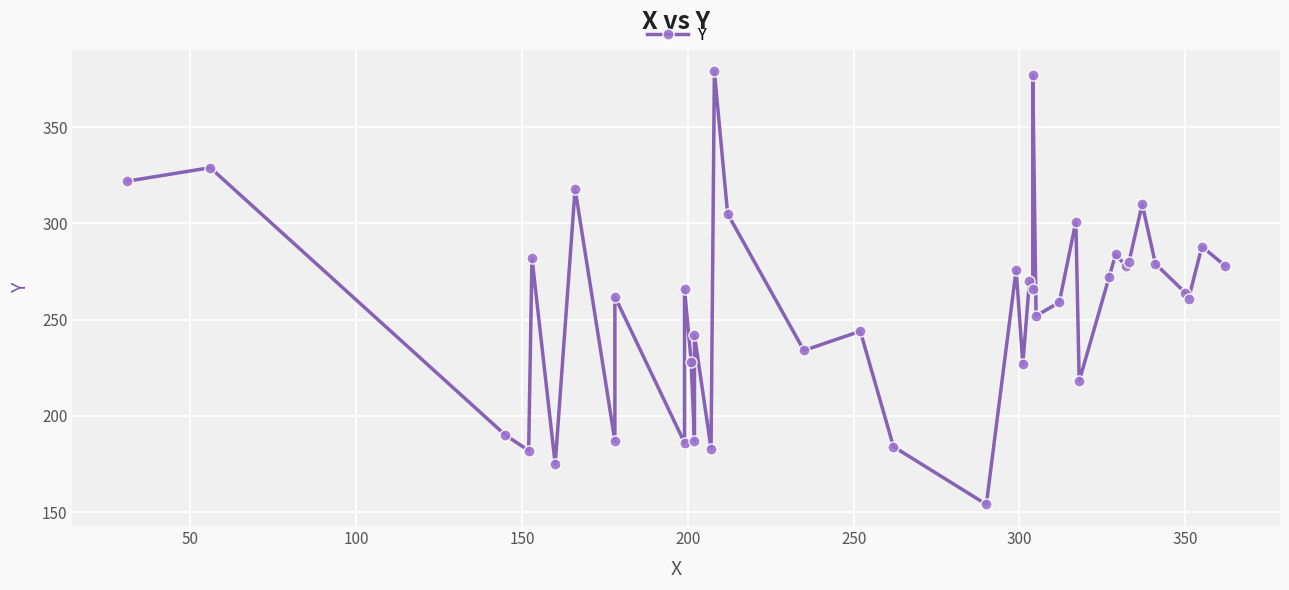

What is the greatest value displayed?

379